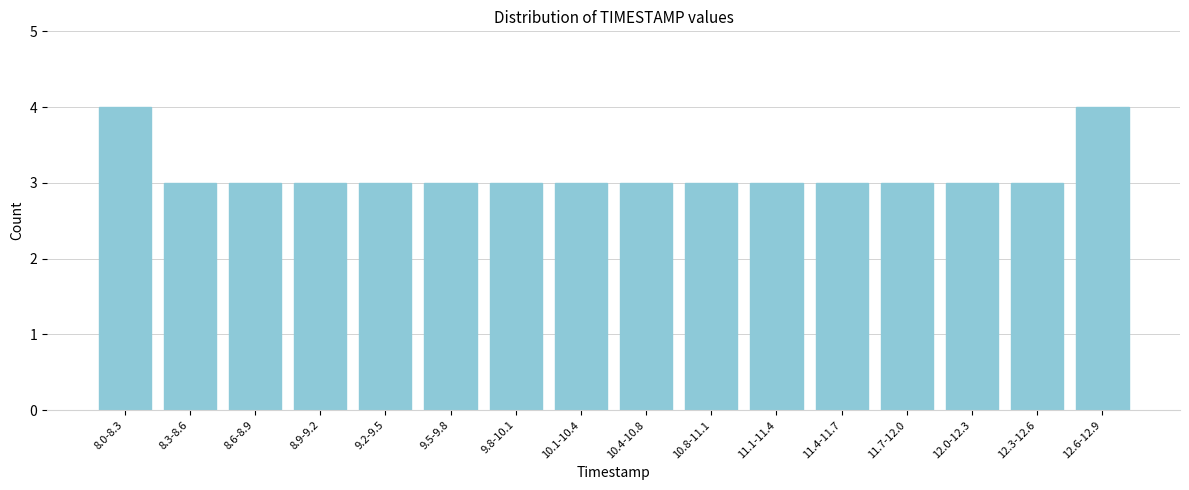

Reading right to left, what are all the values shown in this chart?

12.6-12.9=4	12.3-12.6=3	12.0-12.3=3	11.7-12.0=3	11.4-11.7=3	11.1-11.4=3	10.8-11.1=3	10.4-10.8=3	10.1-10.4=3	9.8-10.1=3	9.5-9.8=3	9.2-9.5=3	8.9-9.2=3	8.6-8.9=3	8.3-8.6=3	8.0-8.3=4